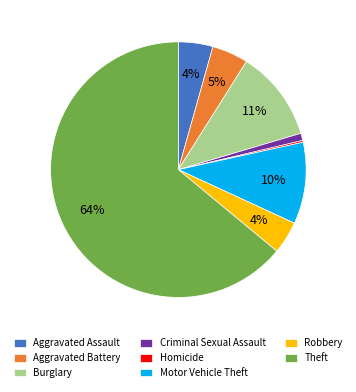

To the nearest percent, what is the average slice percentage?

12%